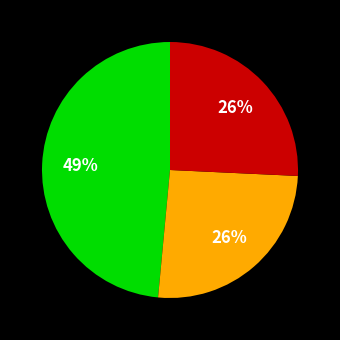

To the nearest percent, what is the average slice percentage?

33%